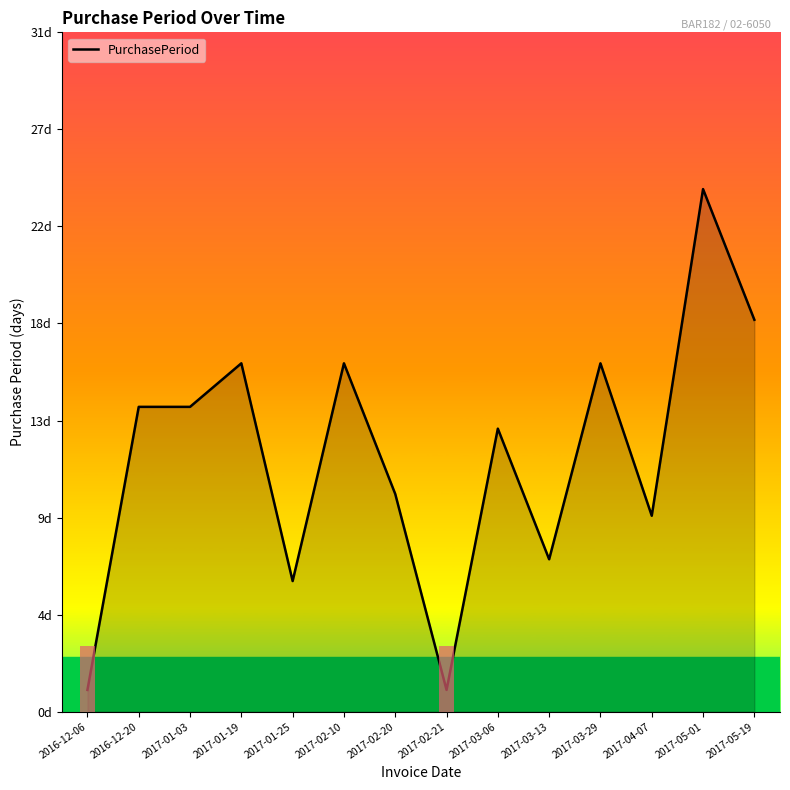

At which category does the chart reach its minimum across all series?

2016-12-06